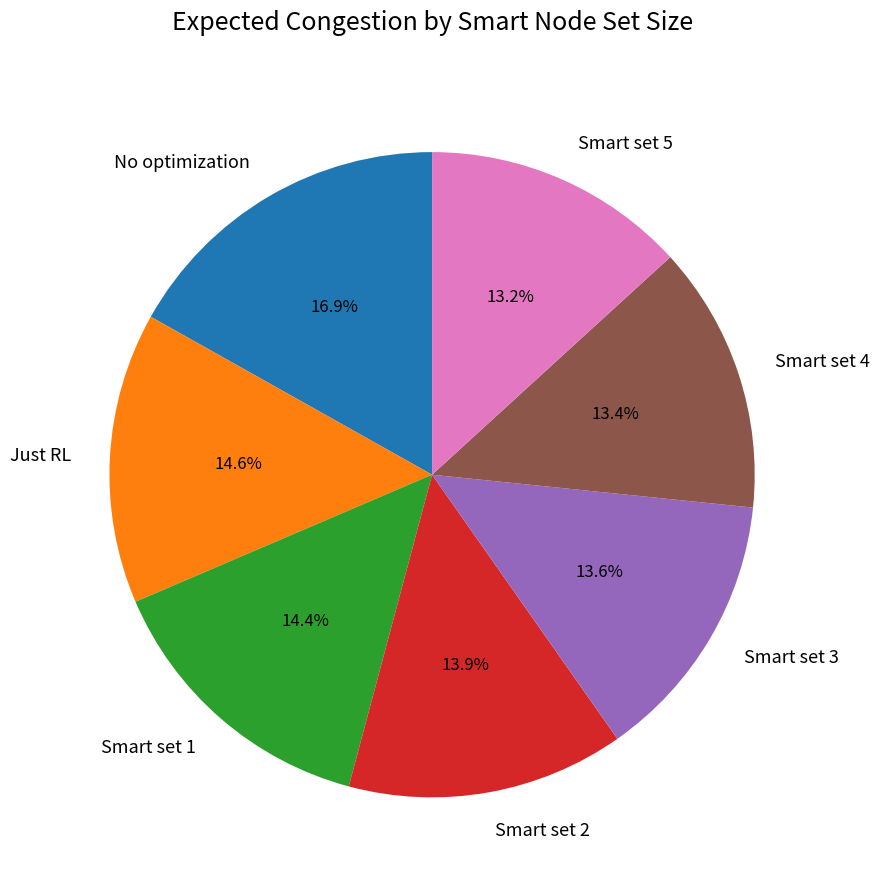

To the nearest percent, what is the combined percentage of Just RL and Smart set 2?

28%